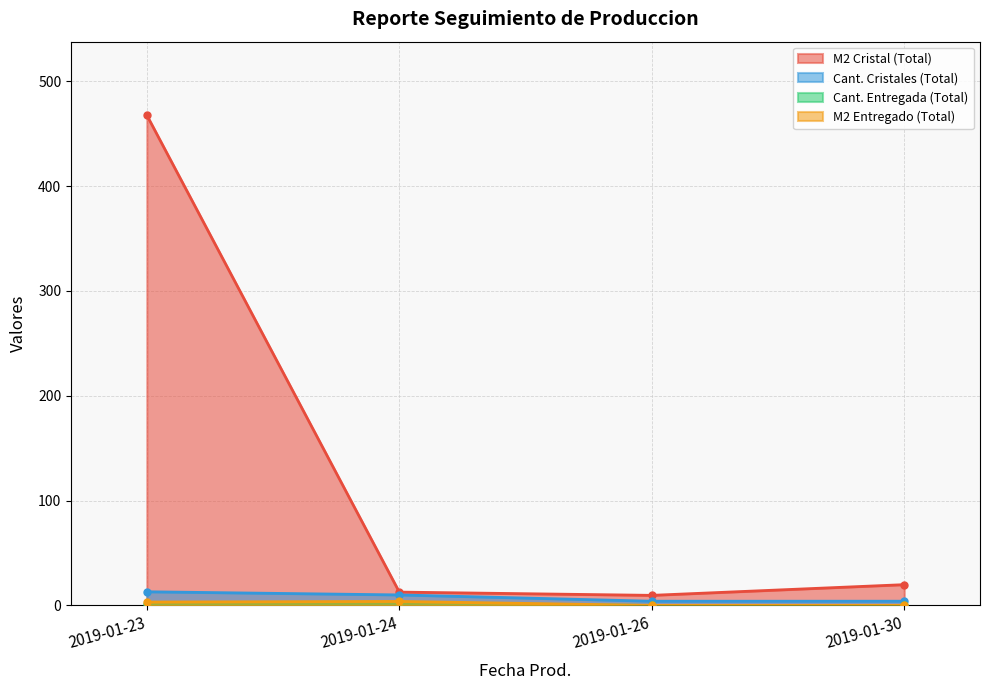

At which category does M2 Cristal (Total) reach its first local valley?

2019-01-26